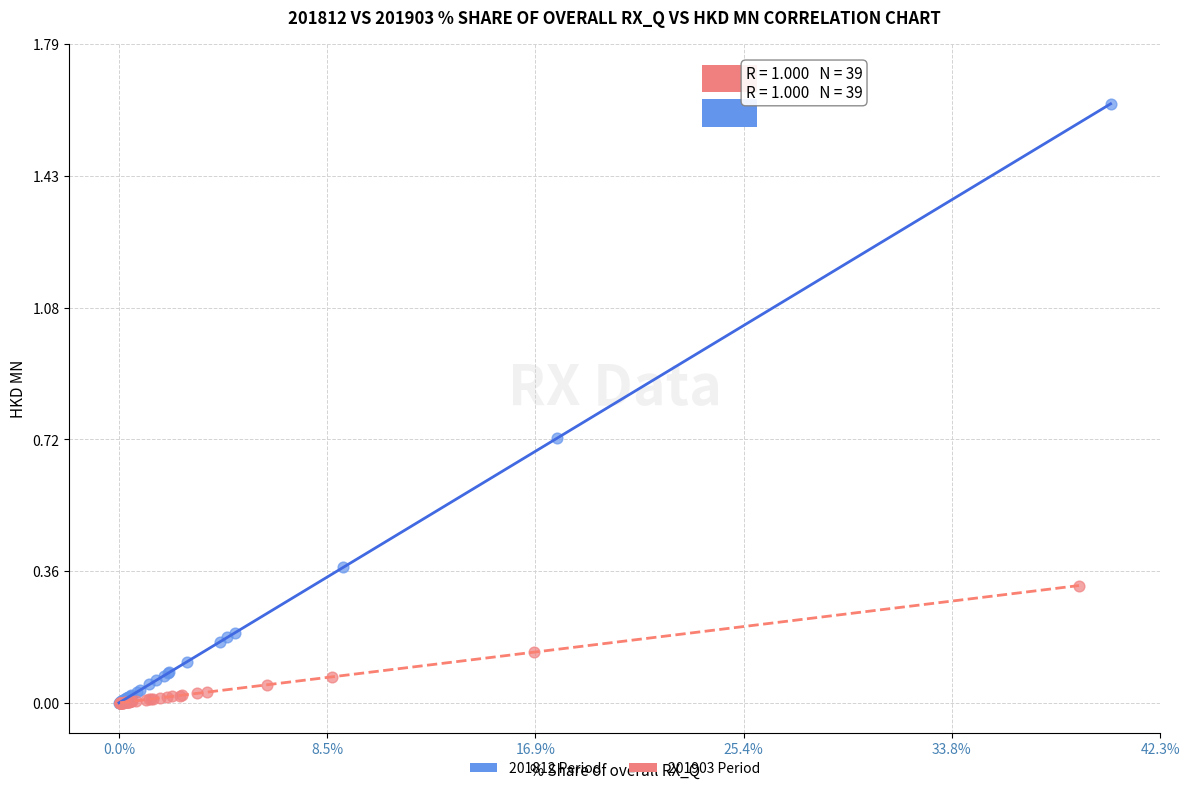

Which series reaches the maximum Y coordinate?

201812 Period